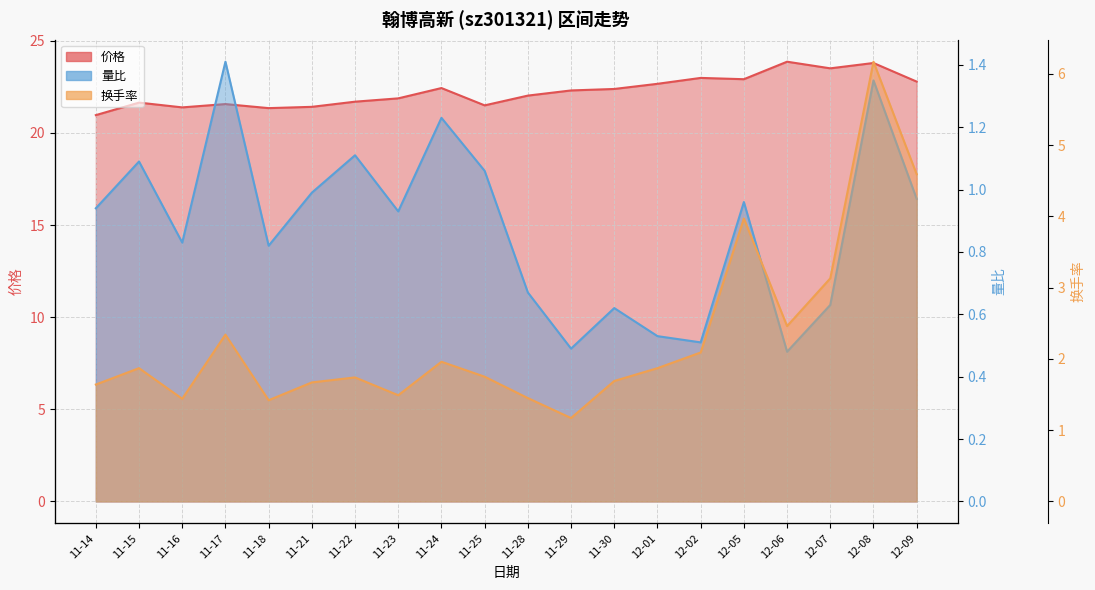

Reading left to right, transcribe all the data shown in this chart.

价格: 11-14=21.0	11-15=21.6	11-16=21.4	11-17=21.6	11-18=21.4	11-21=21.4	11-22=21.7	11-23=21.9	11-24=22.4	11-25=21.5	11-28=22.0	11-29=22.3	11-30=22.4	12-01=22.7	12-02=23.0	12-05=22.9	12-06=23.9	12-07=23.5	12-08=23.8	12-09=22.8
量比: 11-14=0.9	11-15=1.1	11-16=0.8	11-17=1.4	11-18=0.8	11-21=1.0	11-22=1.1	11-23=0.9	11-24=1.2	11-25=1.1	11-28=0.7	11-29=0.5	11-30=0.6	12-01=0.5	12-02=0.5	12-05=1.0	12-06=0.5	12-07=0.6	12-08=1.4	12-09=1.0
换手率: 11-14=1.6	11-15=1.9	11-16=1.4	11-17=2.3	11-18=1.4	11-21=1.7	11-22=1.7	11-23=1.5	11-24=2.0	11-25=1.8	11-28=1.4	11-29=1.2	11-30=1.7	12-01=1.9	12-02=2.1	12-05=4.0	12-06=2.5	12-07=3.1	12-08=6.2	12-09=4.6